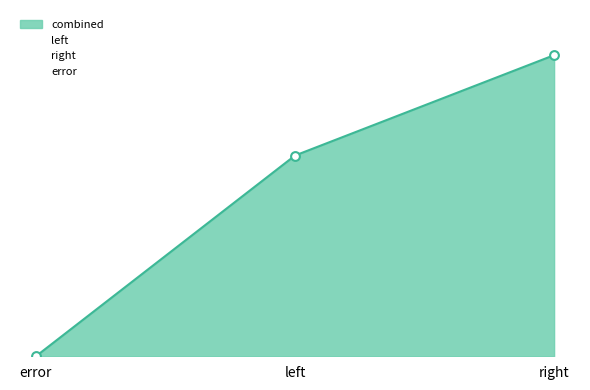

At which category is the sum across all series the highest?

right